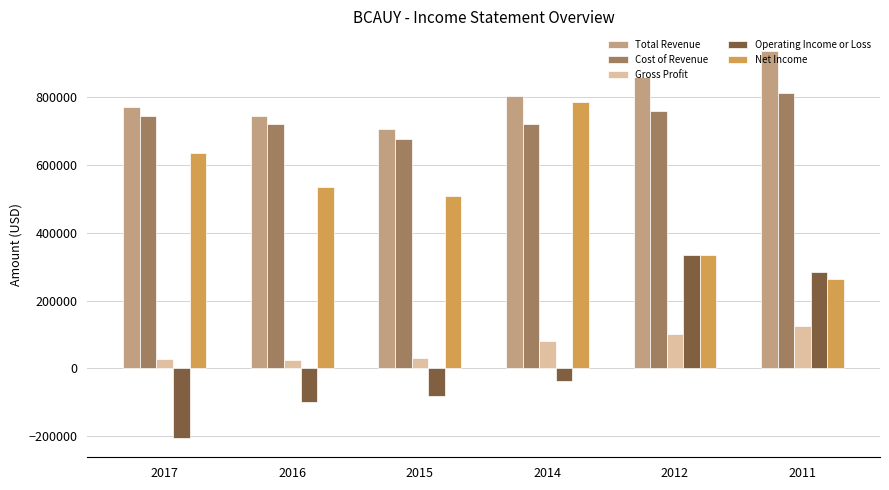

What is the spread (max minus min) of values at 2014?

840800